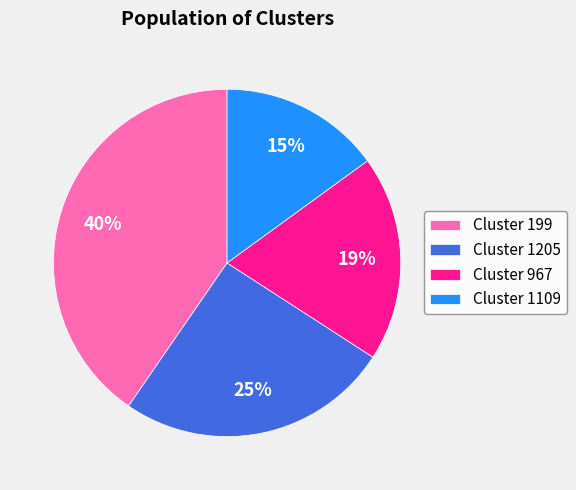

How many segments does this pie chart have?

4